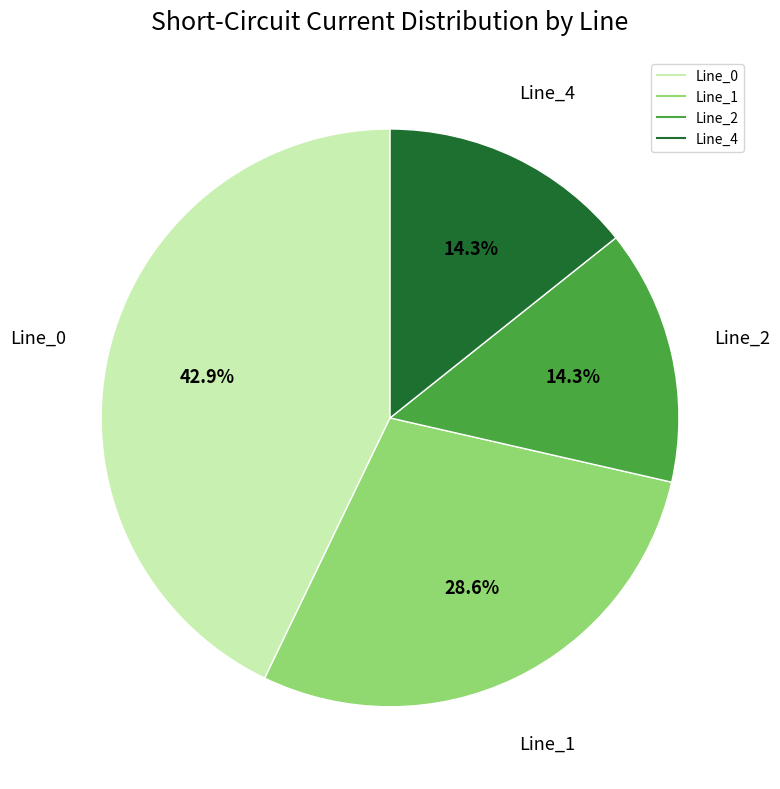

Count the number of slices in the pie.

4